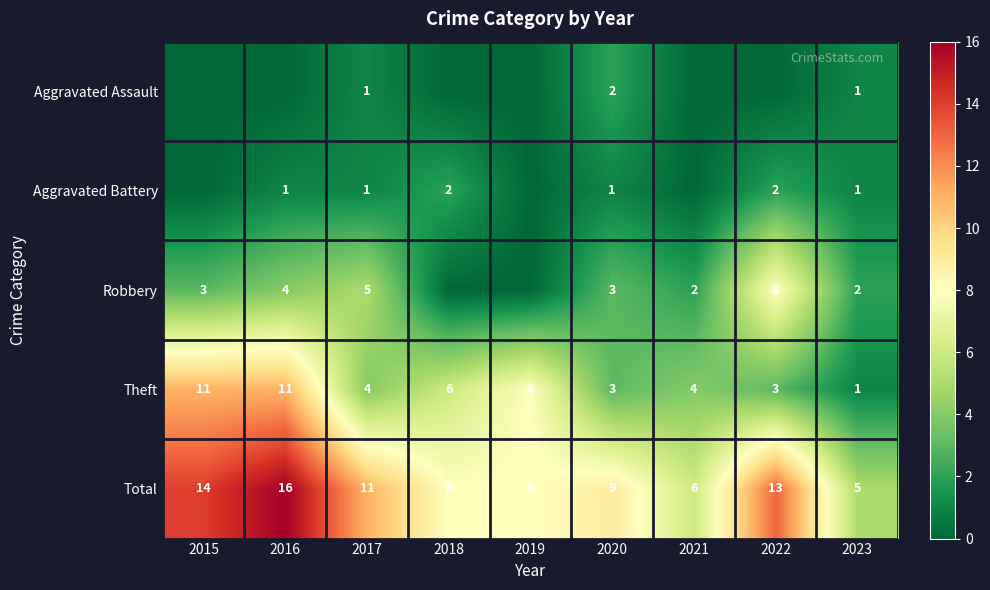

Is the value of Theft at 2021 greater than the value of Robbery at 2021?

Yes